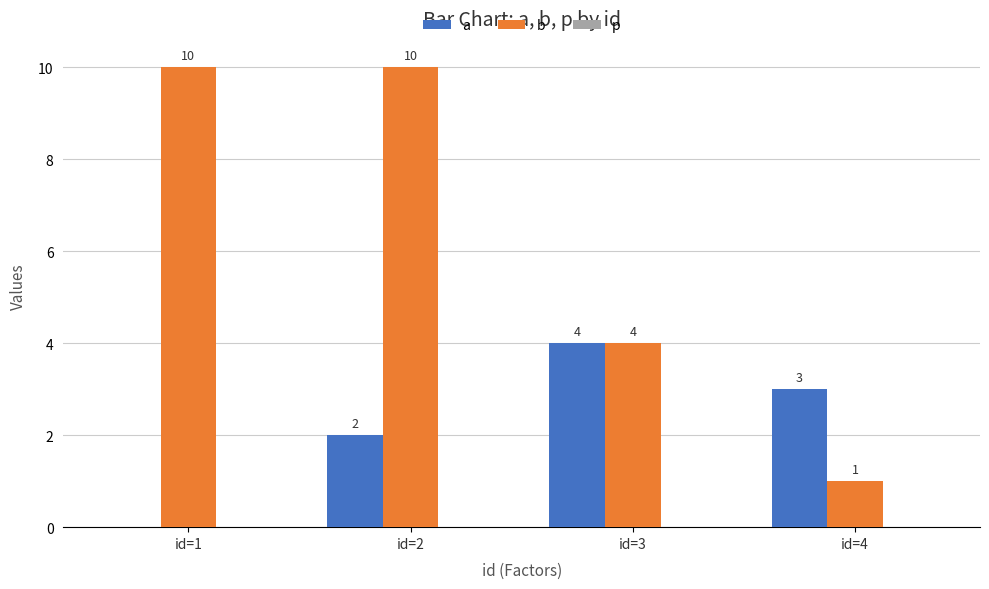

What is the sum of all a values?

9